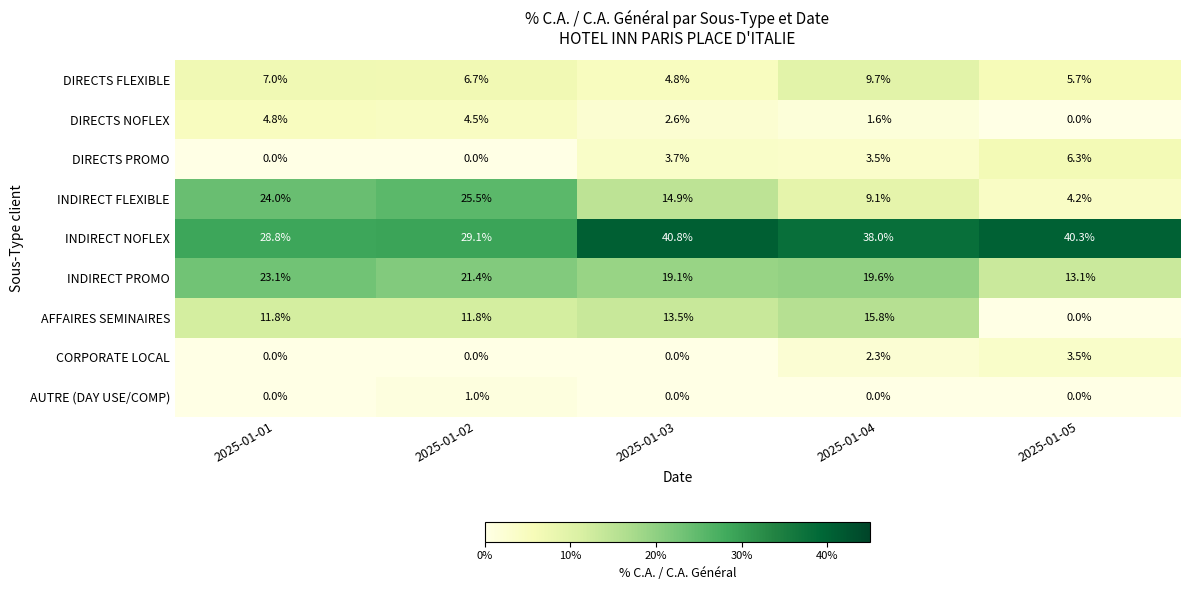

What is the maximum value for INDIRECT FLEXIBLE?

25.5